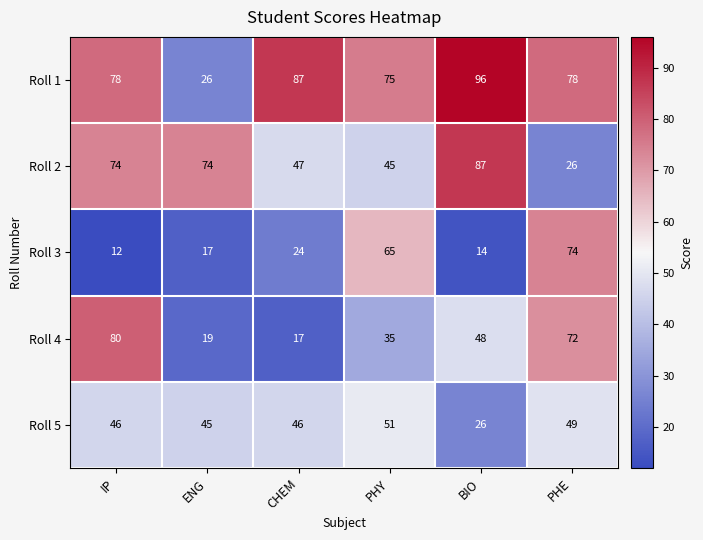

Reading right to left, transcribe all the data shown in this chart.

Roll 1: PHE=78	BIO=96	PHY=75	CHEM=87	ENG=26	IP=78
Roll 2: PHE=26	BIO=87	PHY=45	CHEM=47	ENG=74	IP=74
Roll 3: PHE=74	BIO=14	PHY=65	CHEM=24	ENG=17	IP=12
Roll 4: PHE=72	BIO=48	PHY=35	CHEM=17	ENG=19	IP=80
Roll 5: PHE=49	BIO=26	PHY=51	CHEM=46	ENG=45	IP=46